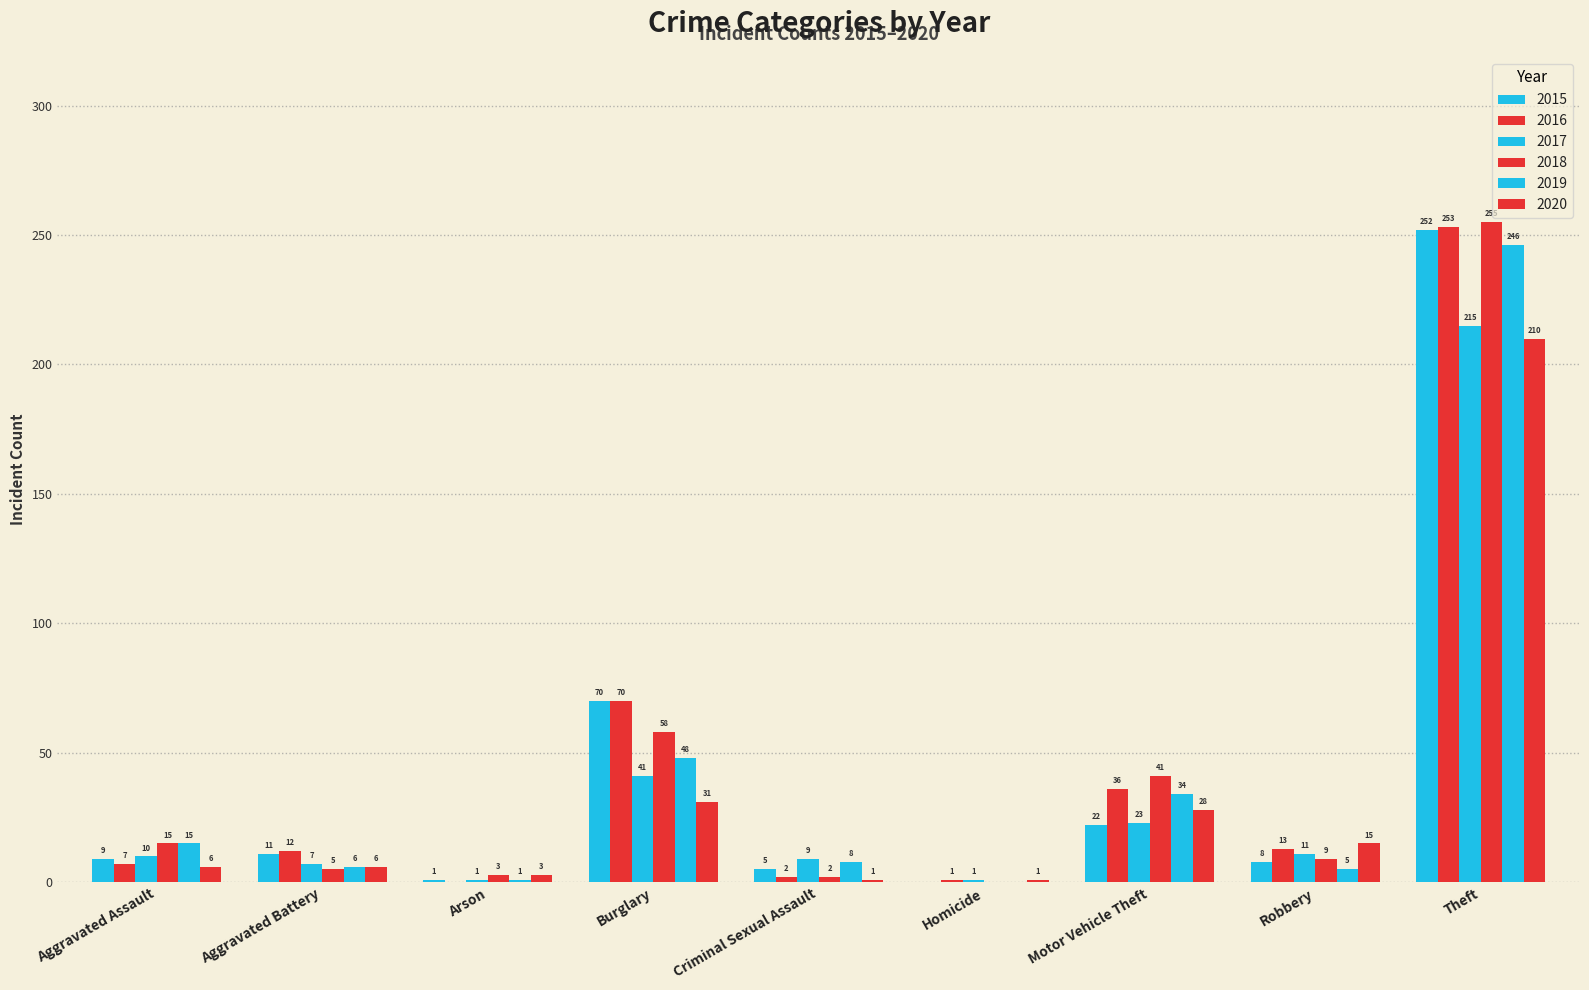

Reading left to right, transcribe all the data shown in this chart.

2015: Aggravated Assault=9	Aggravated Battery=11	Arson=1	Burglary=70	Criminal Sexual Assault=5	Homicide=0	Motor Vehicle Theft=22	Robbery=8	Theft=252
2016: Aggravated Assault=7	Aggravated Battery=12	Arson=0	Burglary=70	Criminal Sexual Assault=2	Homicide=1	Motor Vehicle Theft=36	Robbery=13	Theft=253
2017: Aggravated Assault=10	Aggravated Battery=7	Arson=1	Burglary=41	Criminal Sexual Assault=9	Homicide=1	Motor Vehicle Theft=23	Robbery=11	Theft=215
2018: Aggravated Assault=15	Aggravated Battery=5	Arson=3	Burglary=58	Criminal Sexual Assault=2	Homicide=0	Motor Vehicle Theft=41	Robbery=9	Theft=255
2019: Aggravated Assault=15	Aggravated Battery=6	Arson=1	Burglary=48	Criminal Sexual Assault=8	Homicide=0	Motor Vehicle Theft=34	Robbery=5	Theft=246
2020: Aggravated Assault=6	Aggravated Battery=6	Arson=3	Burglary=31	Criminal Sexual Assault=1	Homicide=1	Motor Vehicle Theft=28	Robbery=15	Theft=210